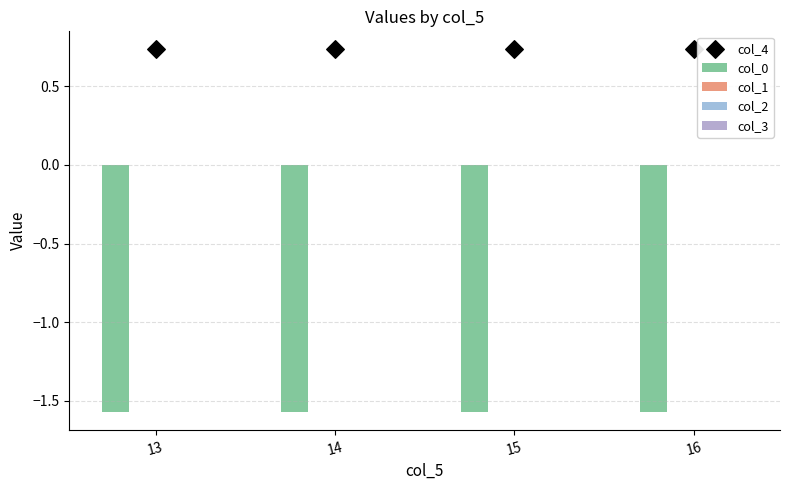

What are all the series names shown in the legend?

col_0, col_1, col_2, col_3, col_4